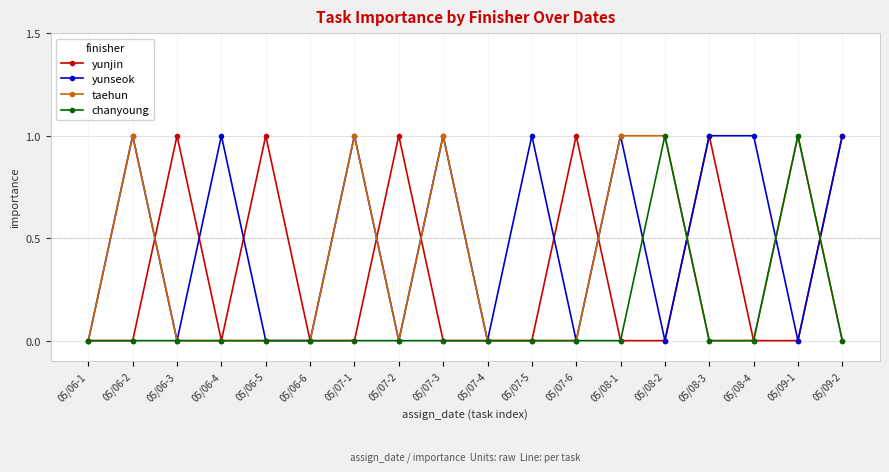

Reading left to right, extract all data points from this chart.

yunjin: 0	0	1	0	1	0	0	1	0	0	0	1	0	0	1	0	0	1
yunseok: 0	1	0	1	0	0	1	0	1	0	1	0	1	0	1	1	0	1
taehun: 0	1	0	0	0	0	1	0	1	0	0	0	1	1	0	0	1	0
chanyoung: 0	0	0	0	0	0	0	0	0	0	0	0	0	1	0	0	1	0